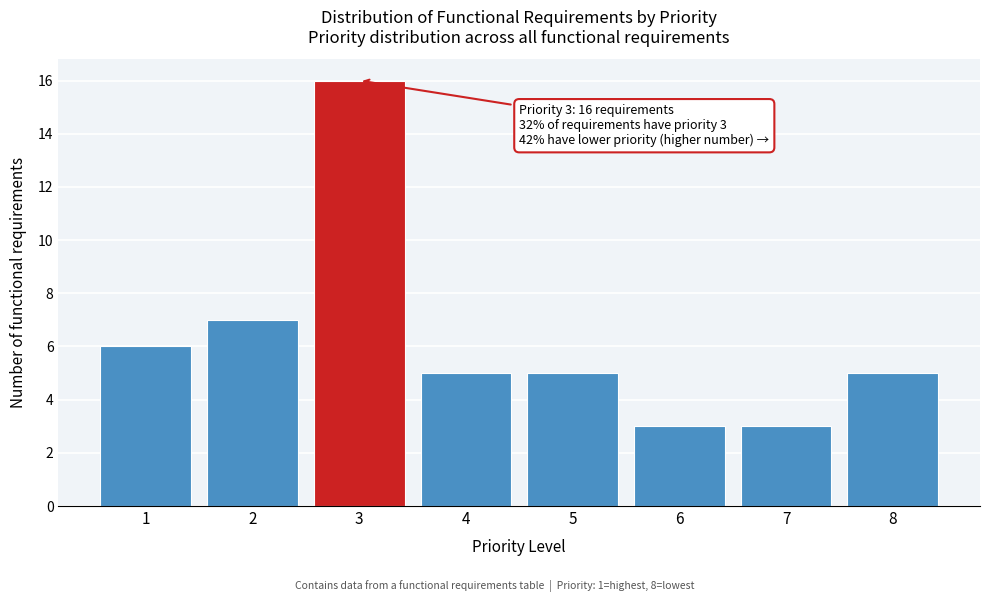

Reading right to left, what are all the values shown in this chart?

5	3	3	5	5	16	7	6